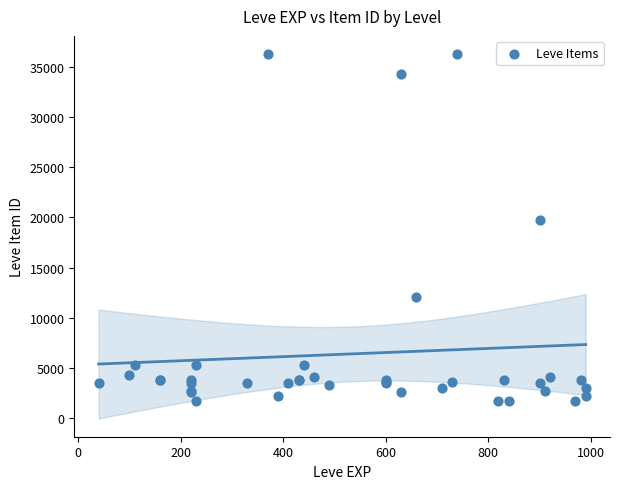

What Y value in the scatter plot is closest to 18967?

19744